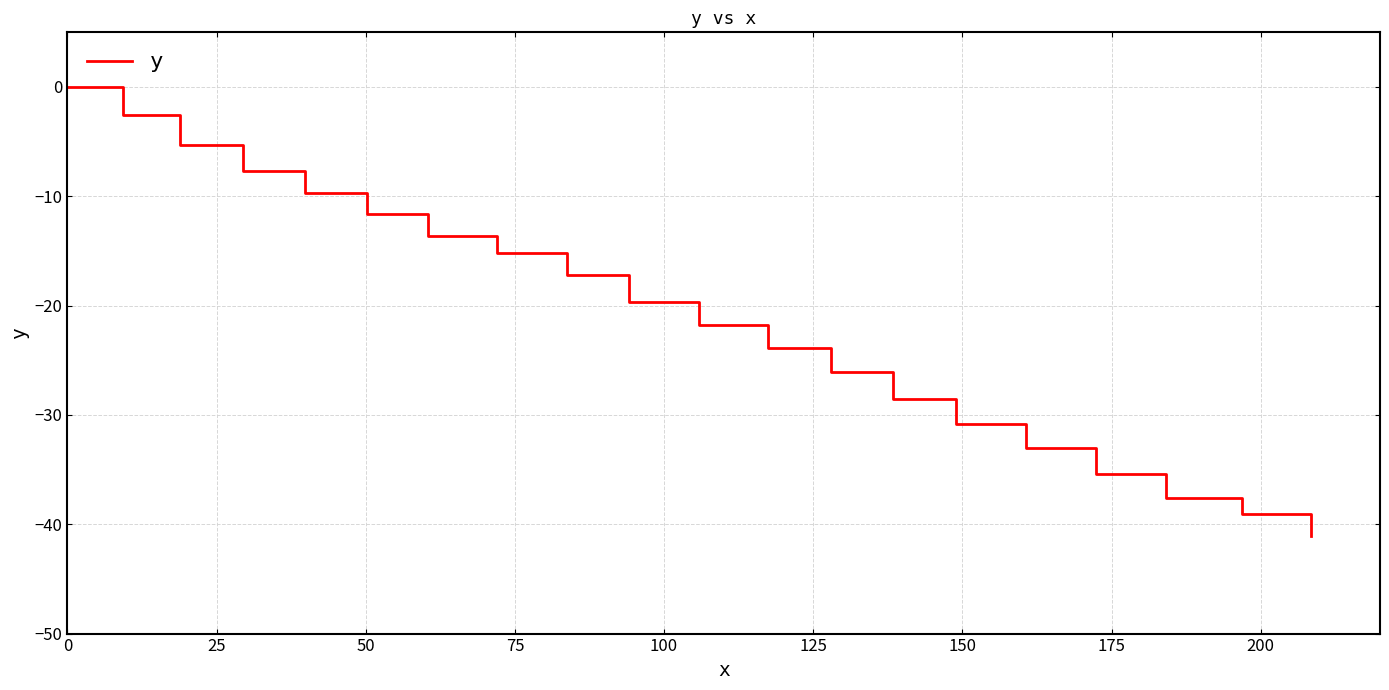

What is the difference between the maximum and minimum values?

41.1